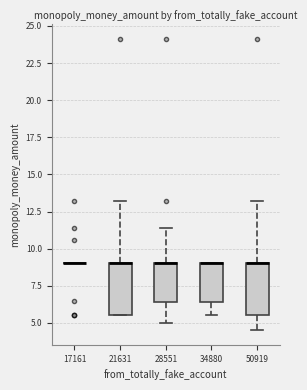

Reading left to right, transcribe this box plot: for each box, give where its median line is, the range the box spans, and where its two whiskers end, as read against the y-axis. The values are not printed on the chart, so give them approximately, as read against the axis.

17161: box collapsed to a line at 9.0, whiskers 9.0 to 9.0
21631: median 9.0 (drawn on the box's upper edge), box 5.5 to 9.0, whiskers 5.5 to 13.0
28551: median 9.0 (drawn on the box's upper edge), box 6.5 to 9.0, whiskers 5.0 to 11.5
34880: median 9.0 (drawn on the box's upper edge), box 6.5 to 9.0, whiskers 5.5 to 9.0
50919: median 9.0 (drawn on the box's upper edge), box 5.5 to 9.0, whiskers 4.5 to 13.0